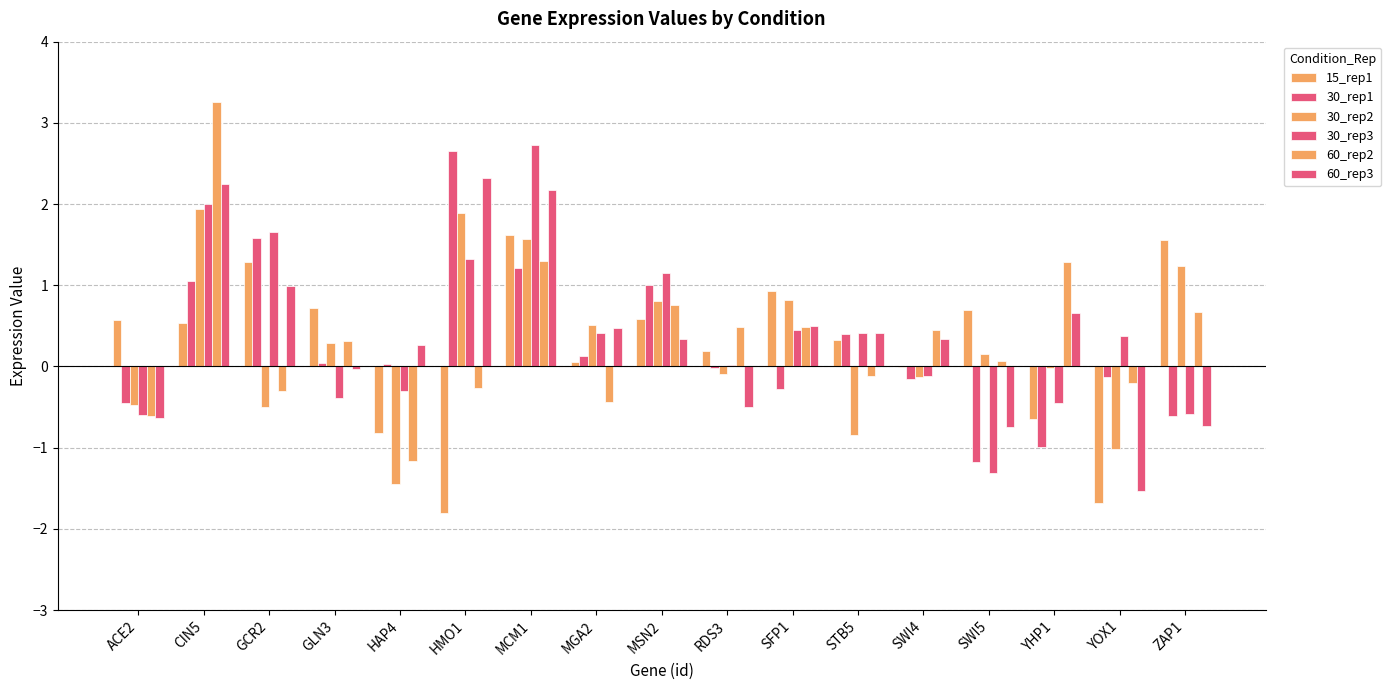

How many groups of bars are there?

17